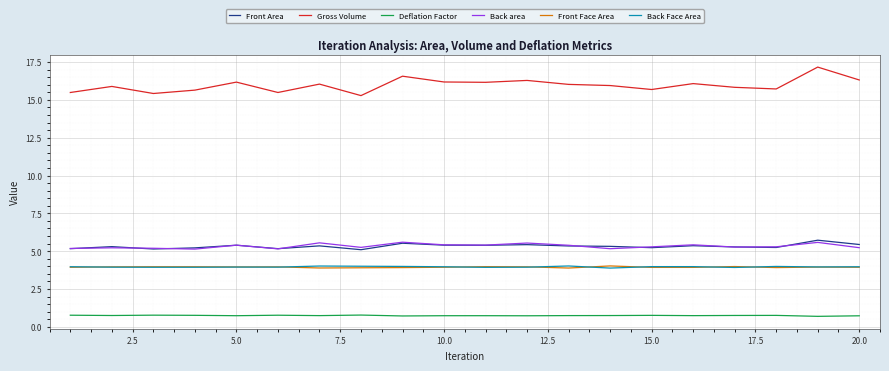

What is the greatest value displayed?

17.2